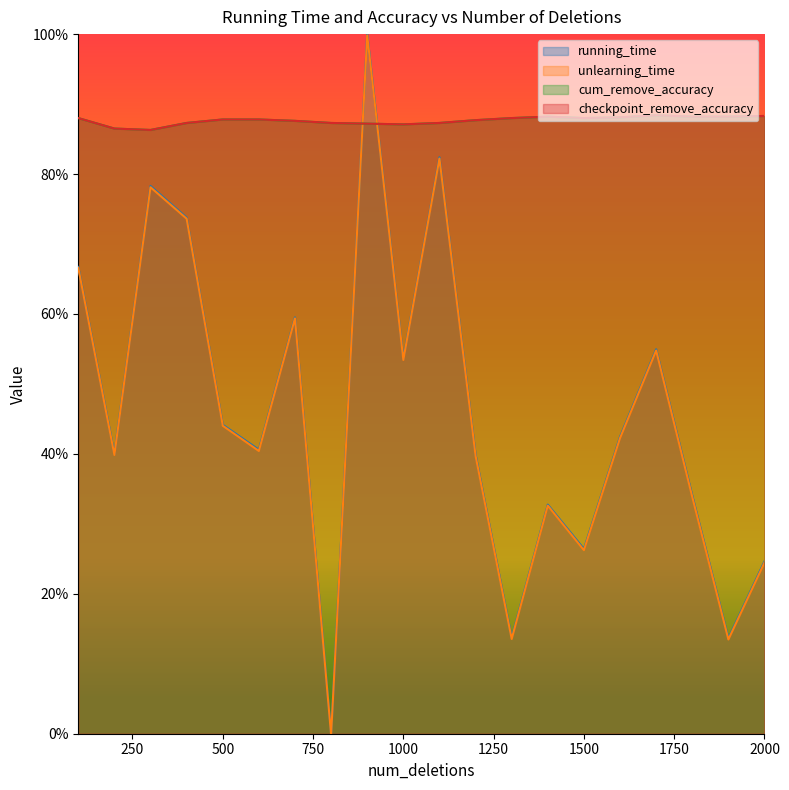

Reading right to left, transcribe all the data shown in this chart.

running_time: 0.2	0.1	0.3	0.5	0.4	0.3	0.3	0.1	0.4	0.8	0.5	1.0	0.0	0.6	0.4	0.4	0.7	0.8	0.4	0.7
unlearning_time: 0.2	0.1	0.3	0.5	0.4	0.3	0.3	0.1	0.4	0.8	0.5	1.0	-0.0	0.6	0.4	0.4	0.7	0.8	0.4	0.7
cum_remove_accuracy: 0.9	0.9	0.9	0.9	0.9	0.9	0.9	0.9	0.9	0.9	0.9	0.9	0.9	0.9	0.9	0.9	0.9	0.9	0.9	0.9
checkpoint_remove_accuracy: 0.9	0.9	0.9	0.9	0.9	0.9	0.9	0.9	0.9	0.9	0.9	0.9	0.9	0.9	0.9	0.9	0.9	0.9	0.9	0.9